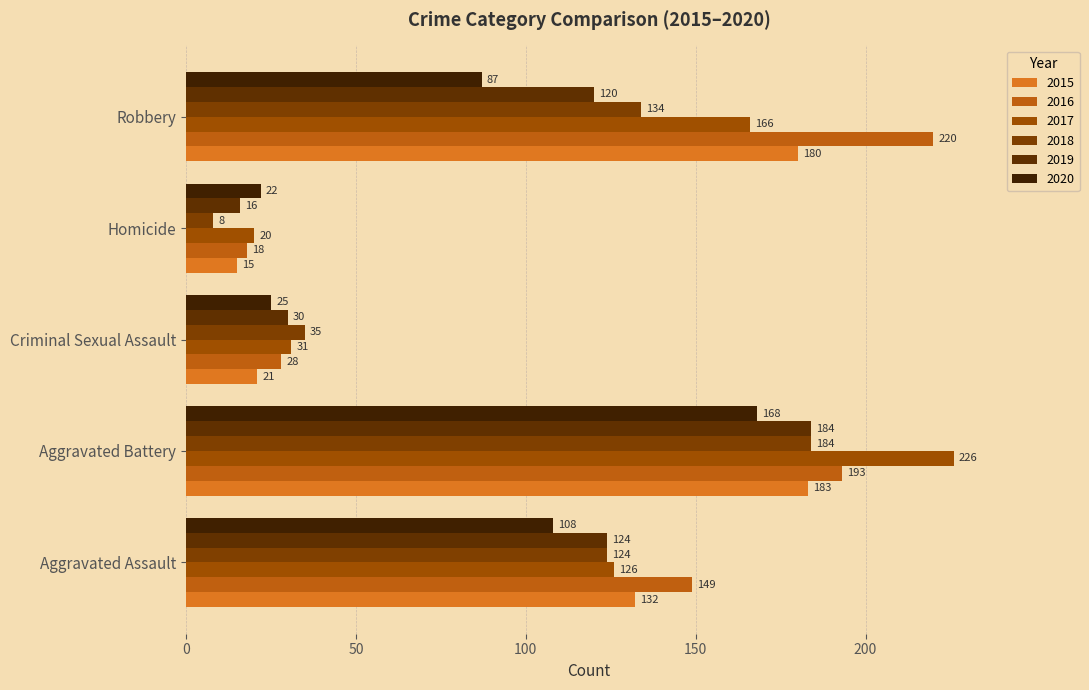

How many series are shown in this chart?

6